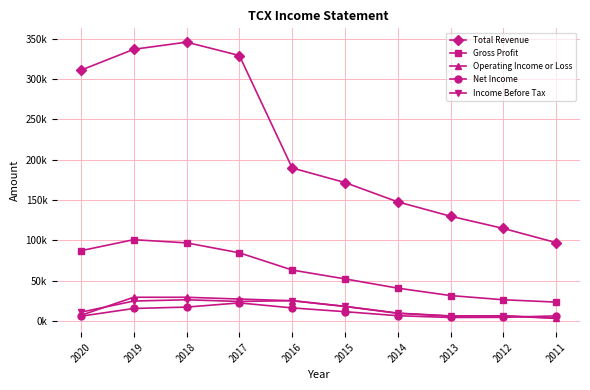

What is the difference between the maximum and minimum values in the Operating Income or Loss series?

26200